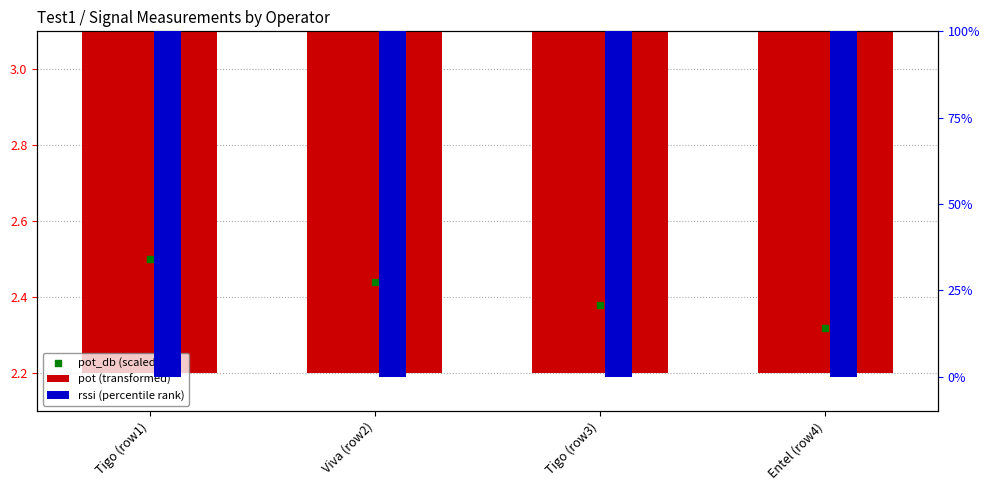

Is the value of pot_db (scaled) at Entel (row4) greater than the value of rssi (percentile rank) at Viva (row2)?

No